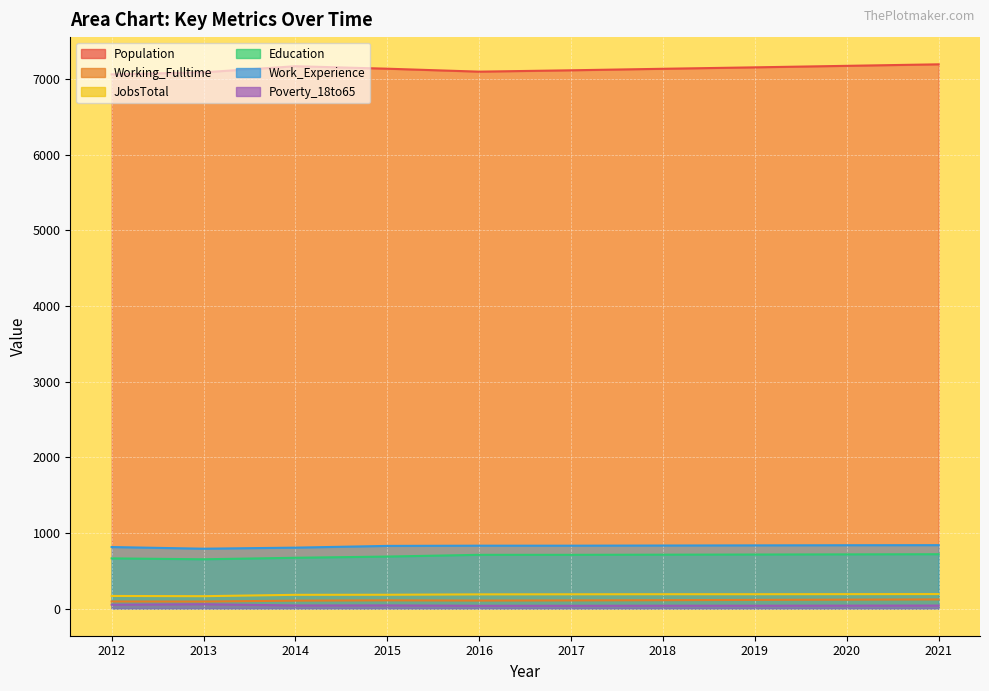

At which label is Poverty_18to65 closest to 46?

2012